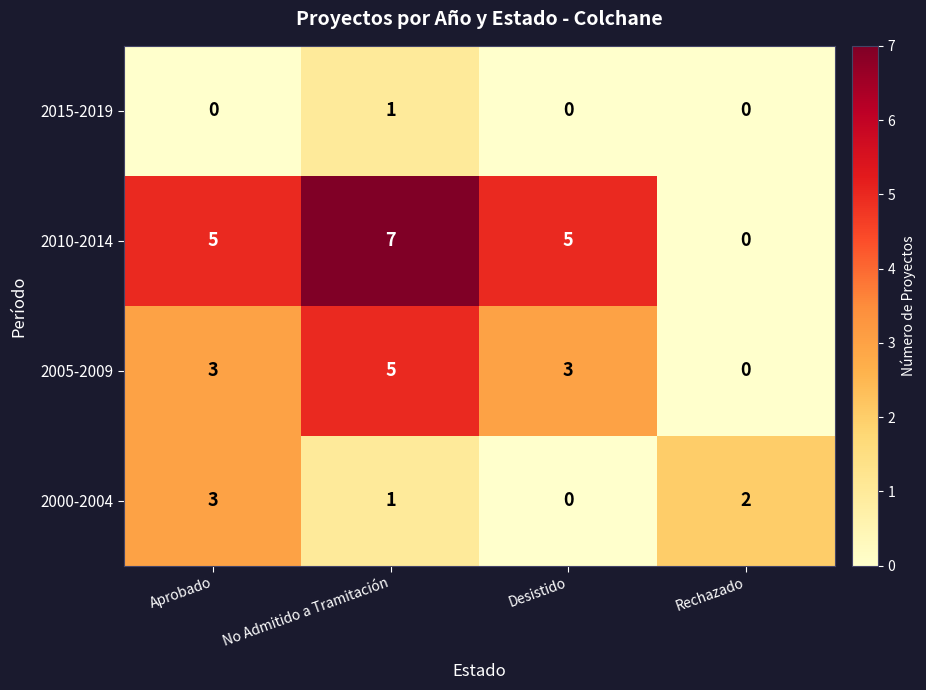

What is the maximum value shown in the chart?

7